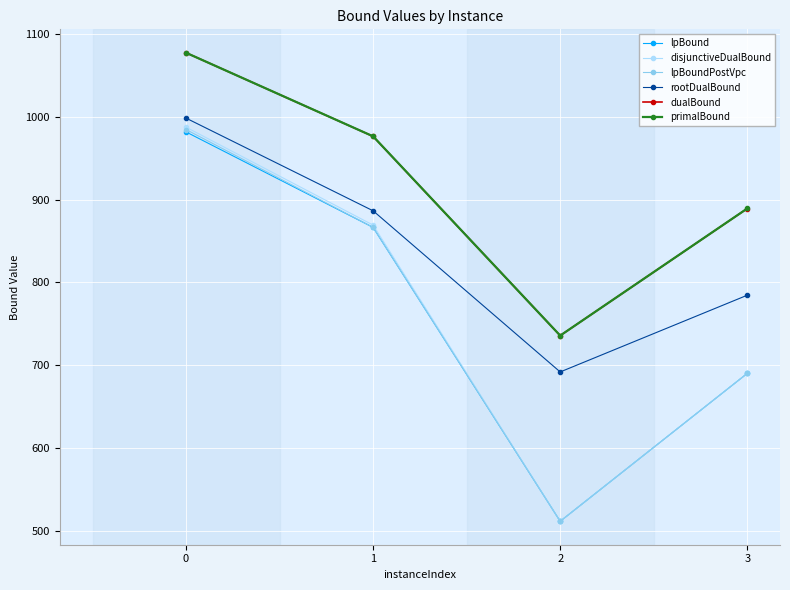

What are all the series names shown in the legend?

lpBound, disjunctiveDualBound, lpBoundPostVpc, rootDualBound, dualBound, primalBound